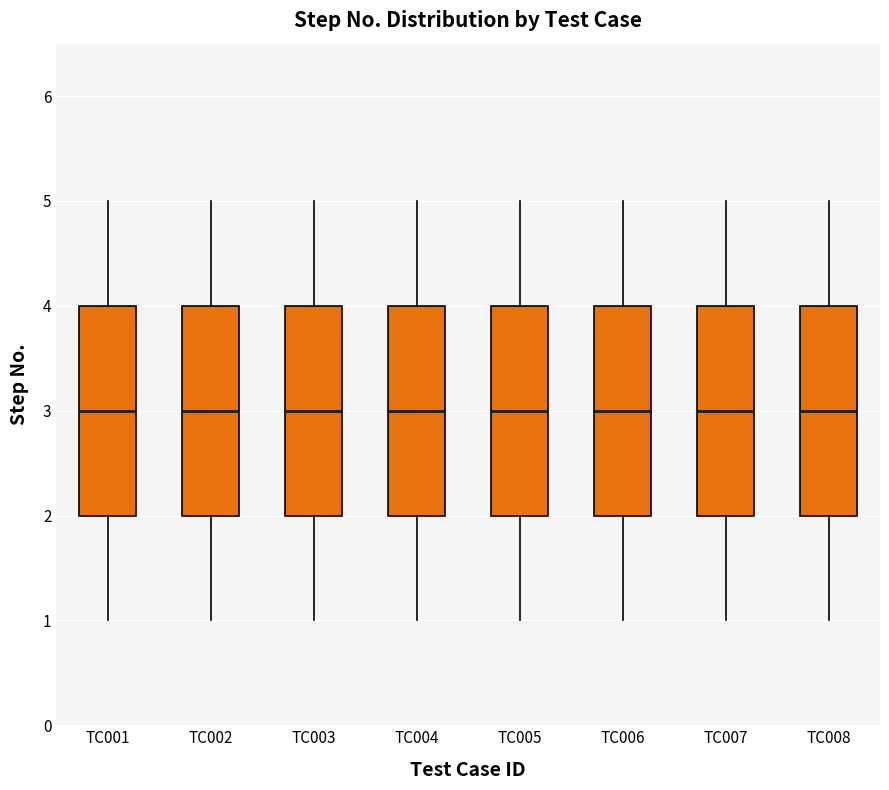

Where does the median line of the box for TC006 sit on the y-axis? The values are not printed on the chart, so give them approximately, as read against the axis.

3